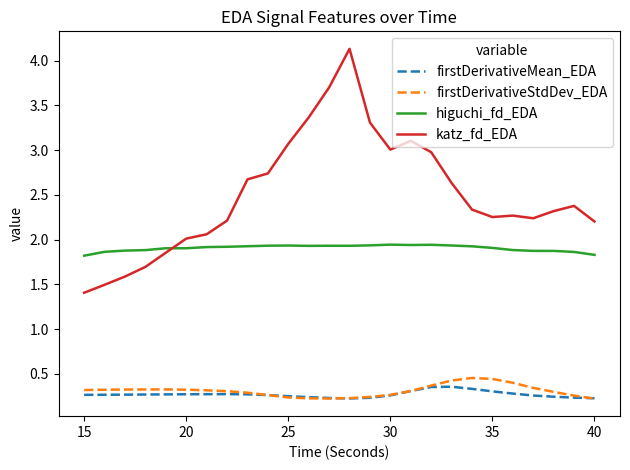

In katz_fd_EDA, how many points are lower than both neighbors (excluding endpoints)?

3